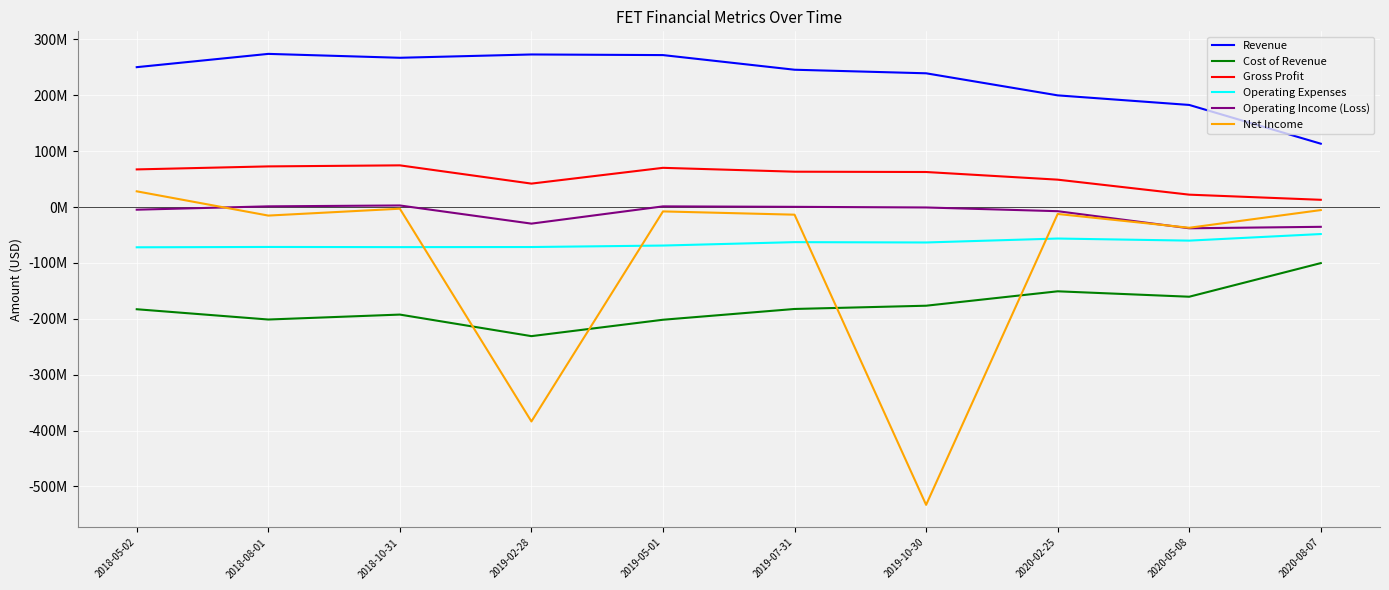

Is this an area chart (filled region under the line)?

No